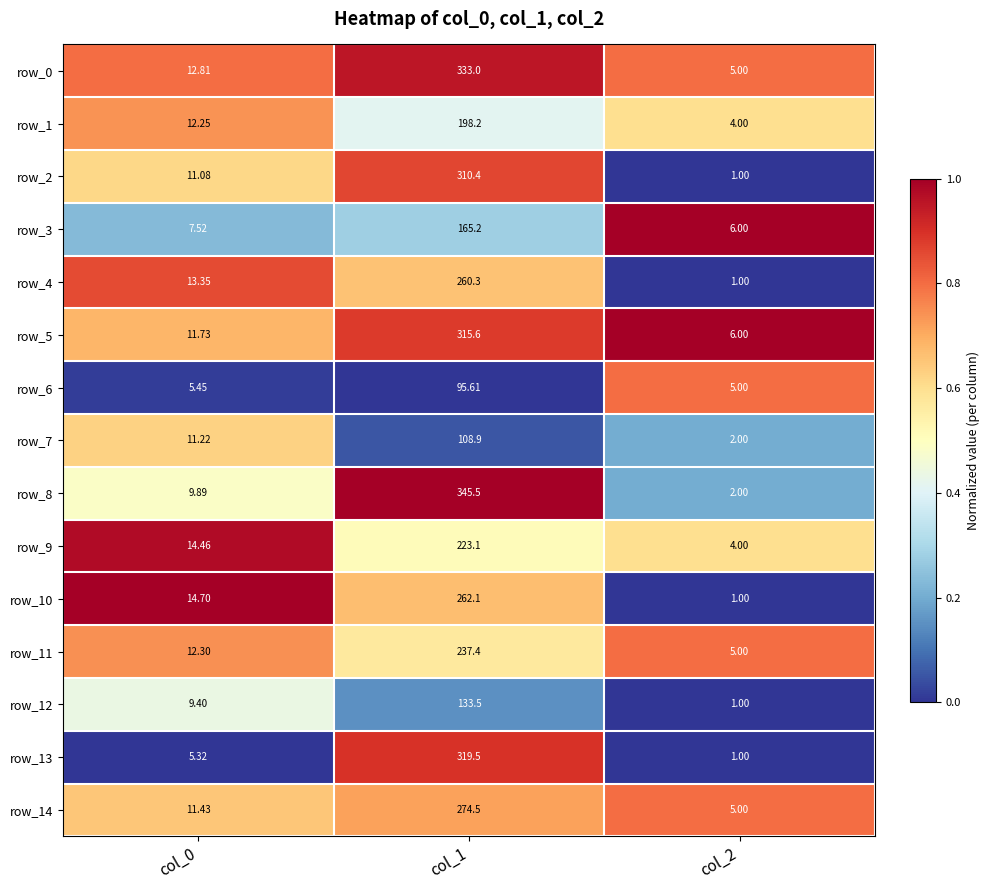

Rank the categories by row_13 value from highest to lowest.

col_1, col_0, col_2